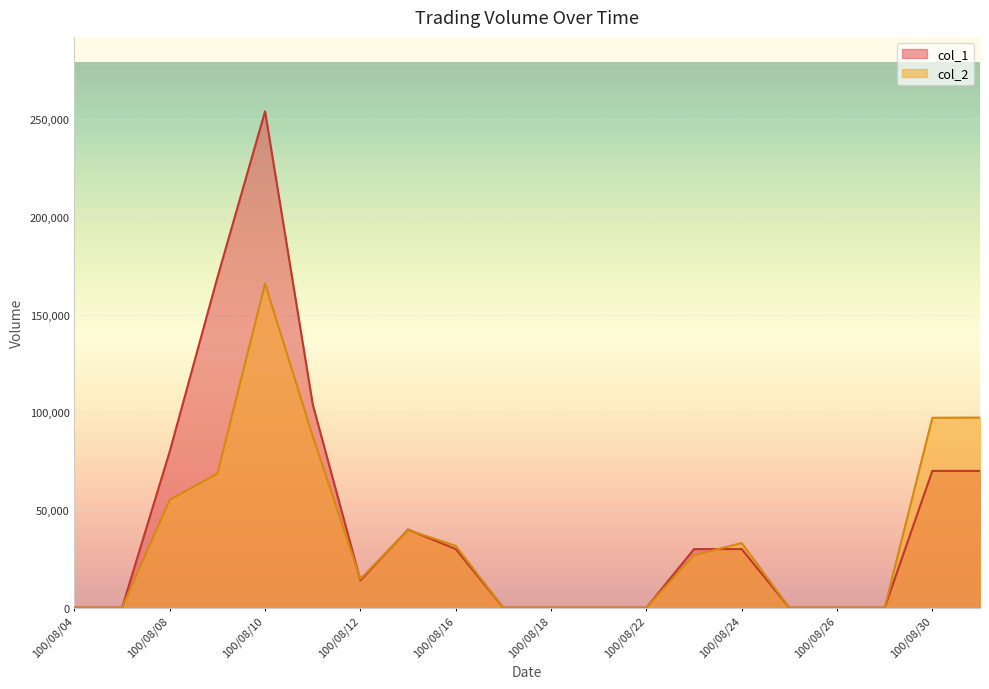

True or false: col_2 has more than 1 points higher than both neighbors.

True